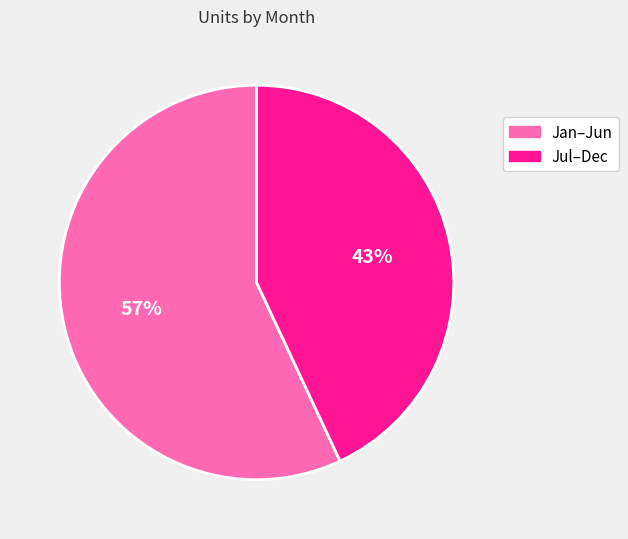

Is there any slice that represents more than half of the pie?

Yes